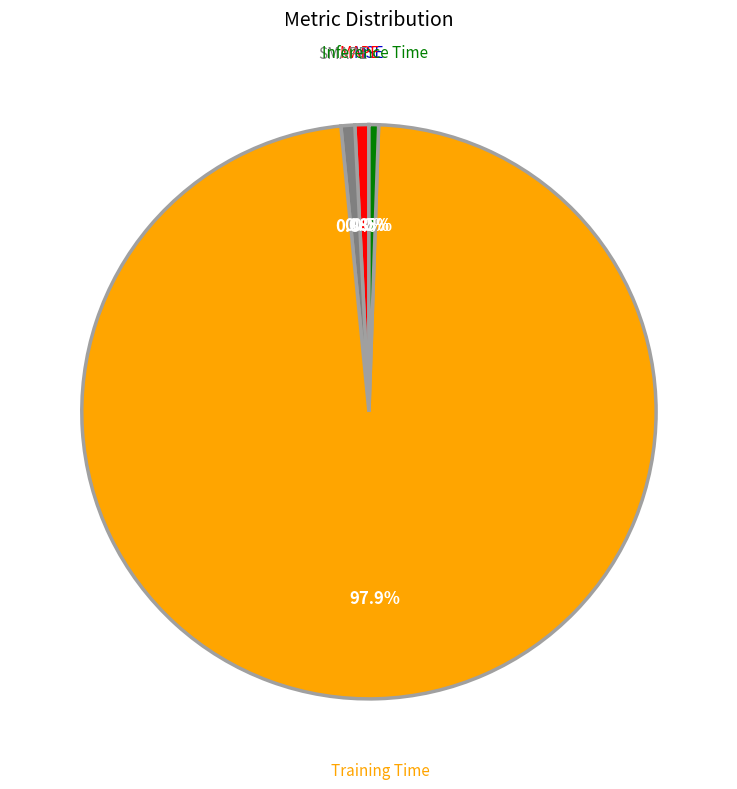

To the nearest percent, what is the average slice percentage?

20%